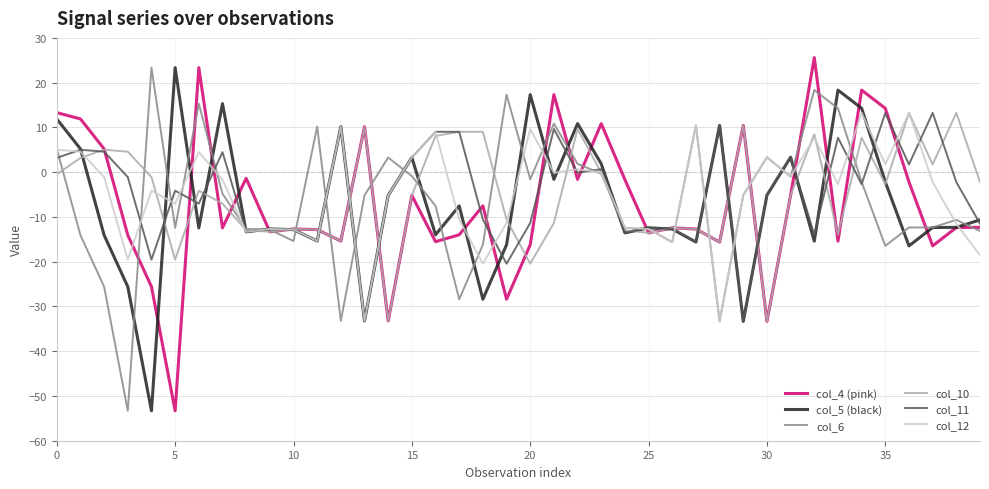

What is the maximum value shown in the chart?

25.6